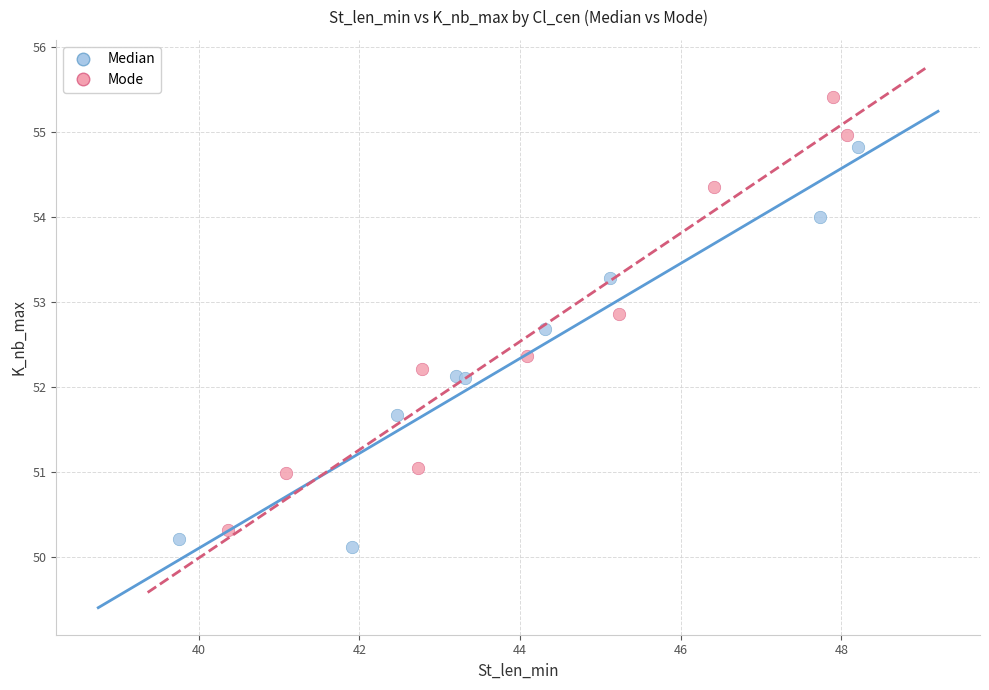

Which series has the largest Y range (max minus min)?

Mode